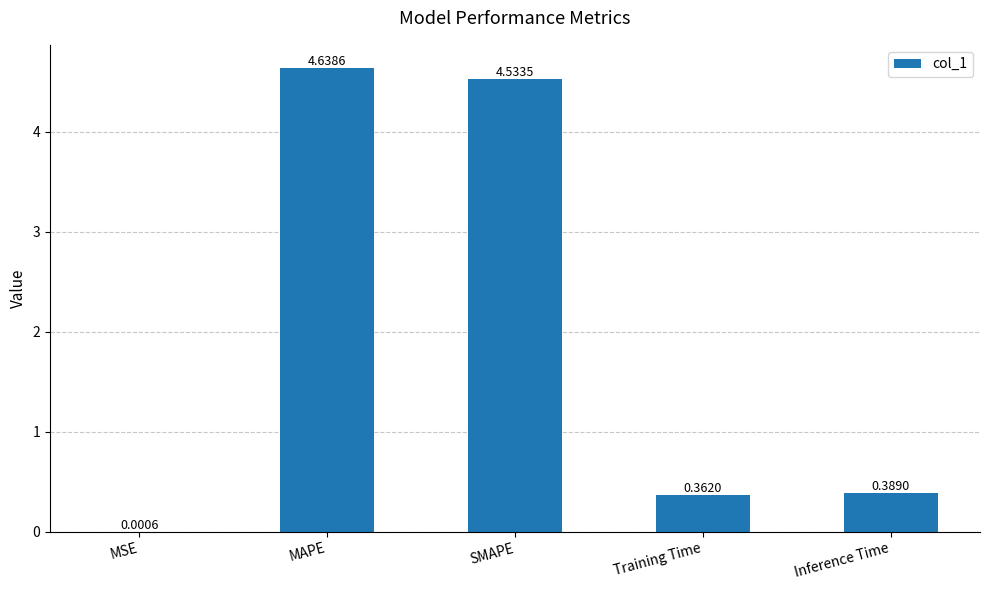

What is the sum of the values at SMAPE and Training Time?

4.9